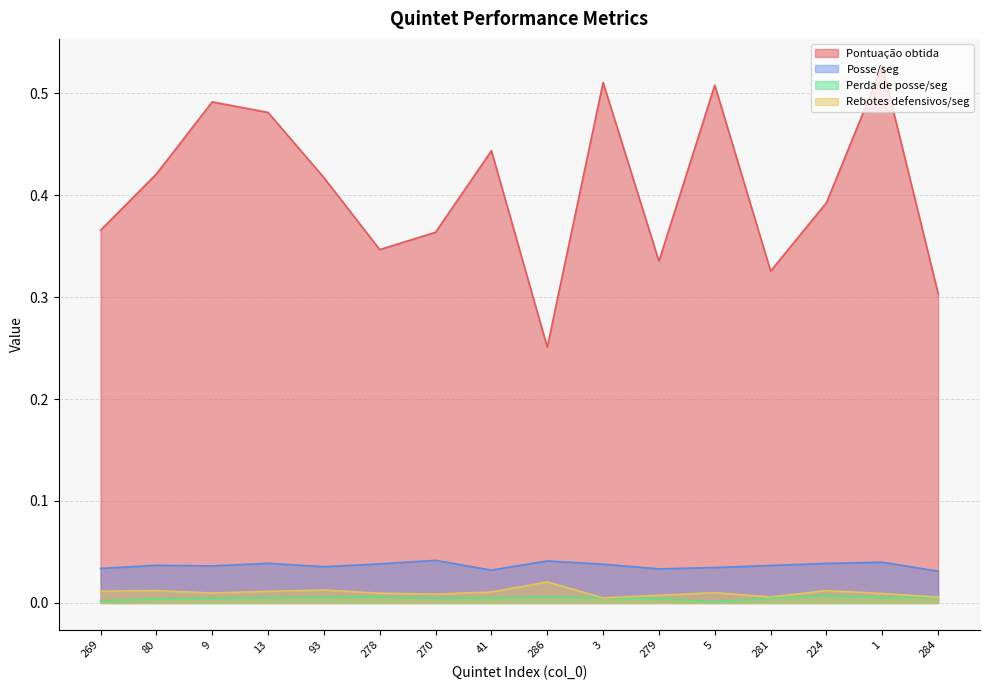

True or false: Perda de posse/seg has a value of 0.0 at 269.

False